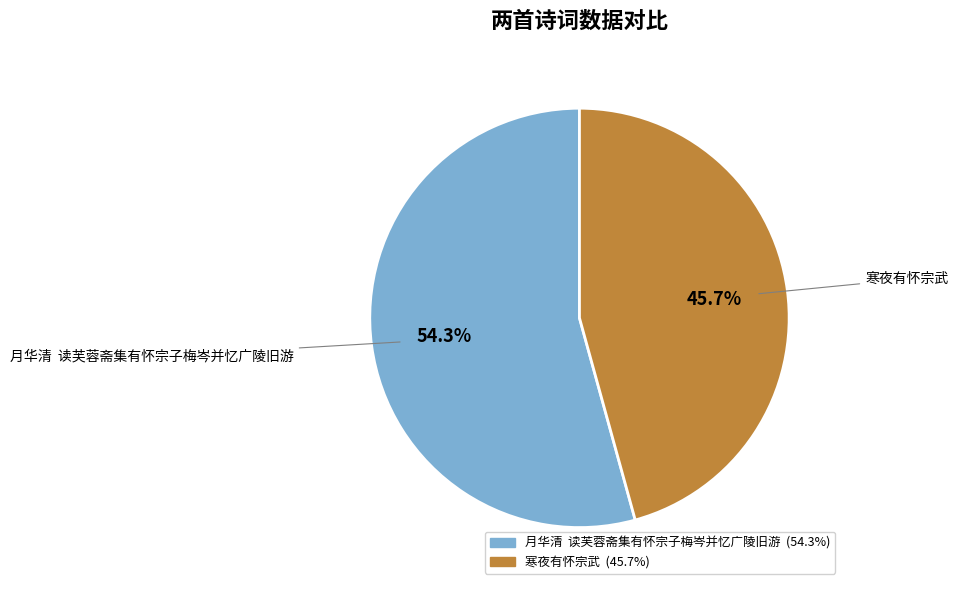

True or false: 寒夜有怀宗武 accounts for 46% of the total.

True